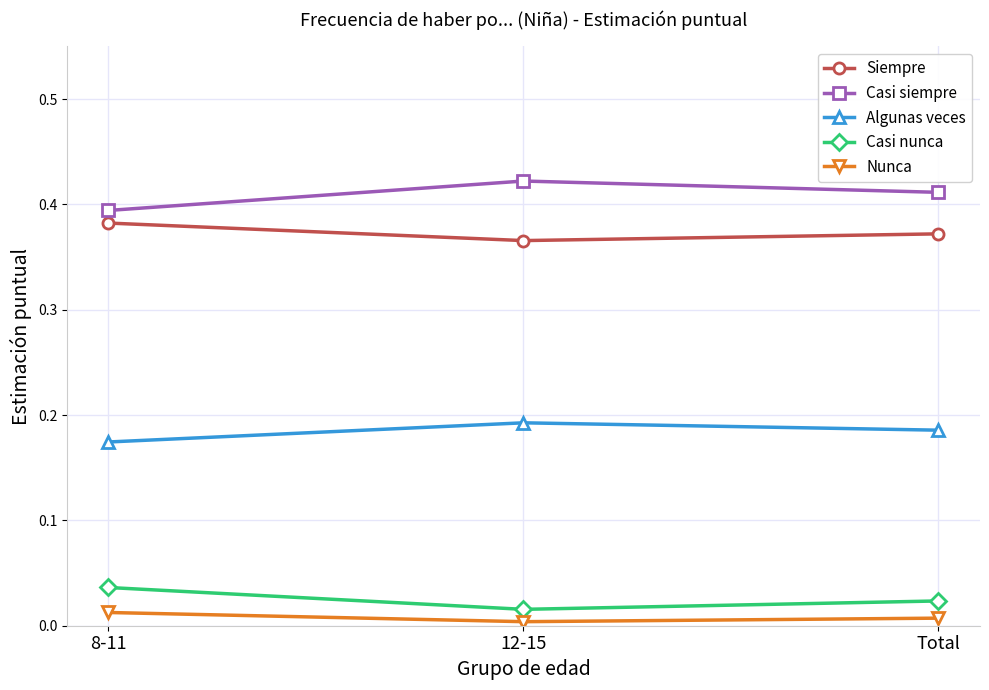

Rank the categories by Algunas veces value from lowest to highest.

8-11, Total, 12-15